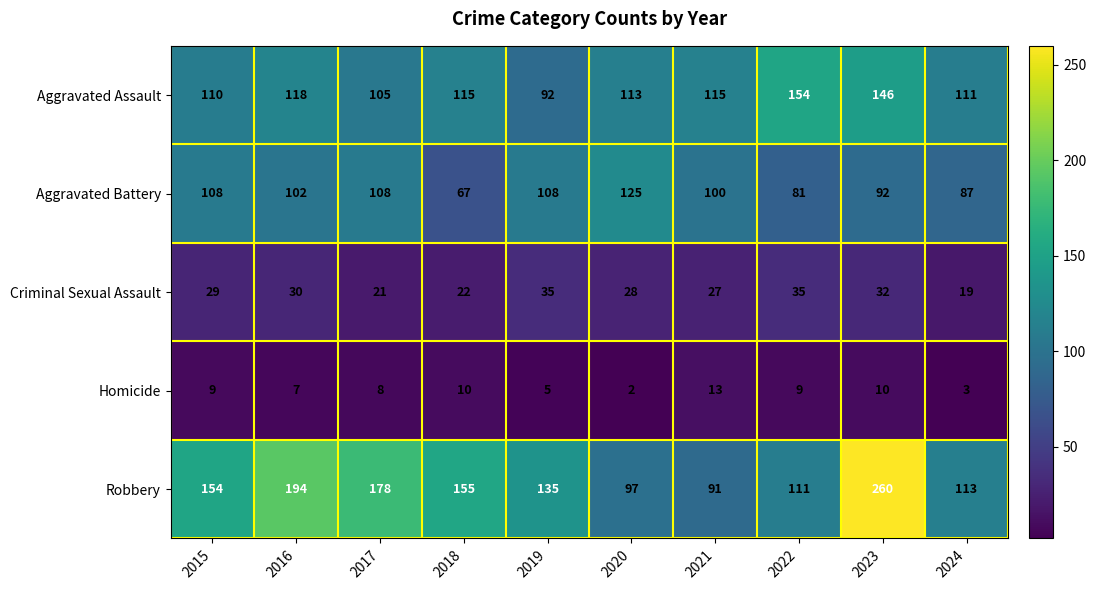

What is the average value of the Homicide series?

8